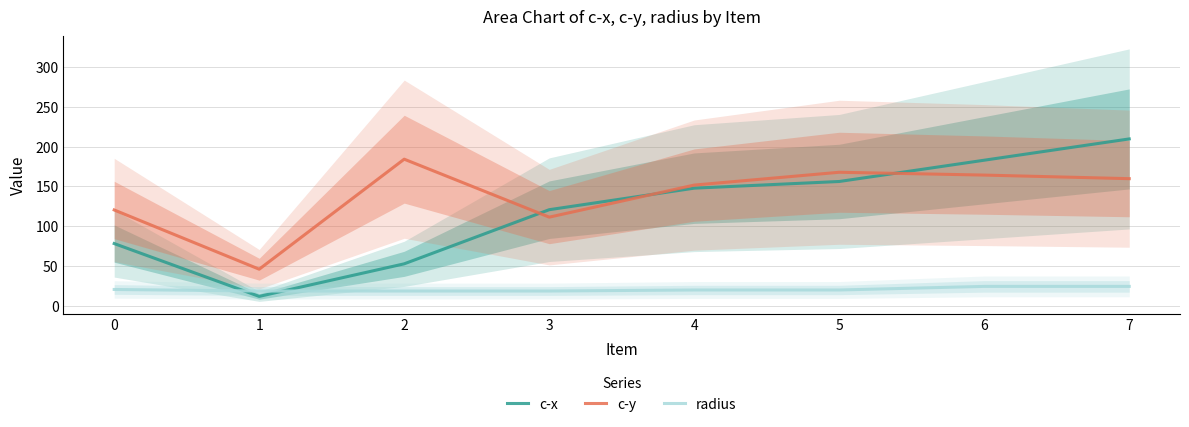

What is the difference between the maximum and minimum values in the c-x series?

198.1